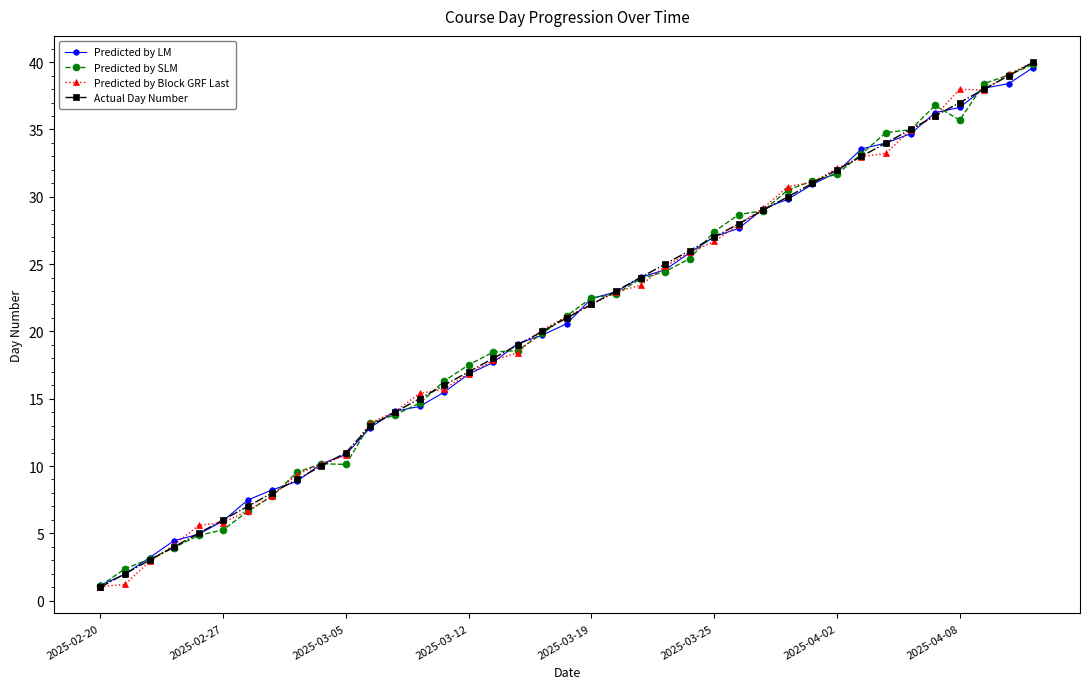

What is the value of the Predicted by LM point at the 18th from the left?

19.1